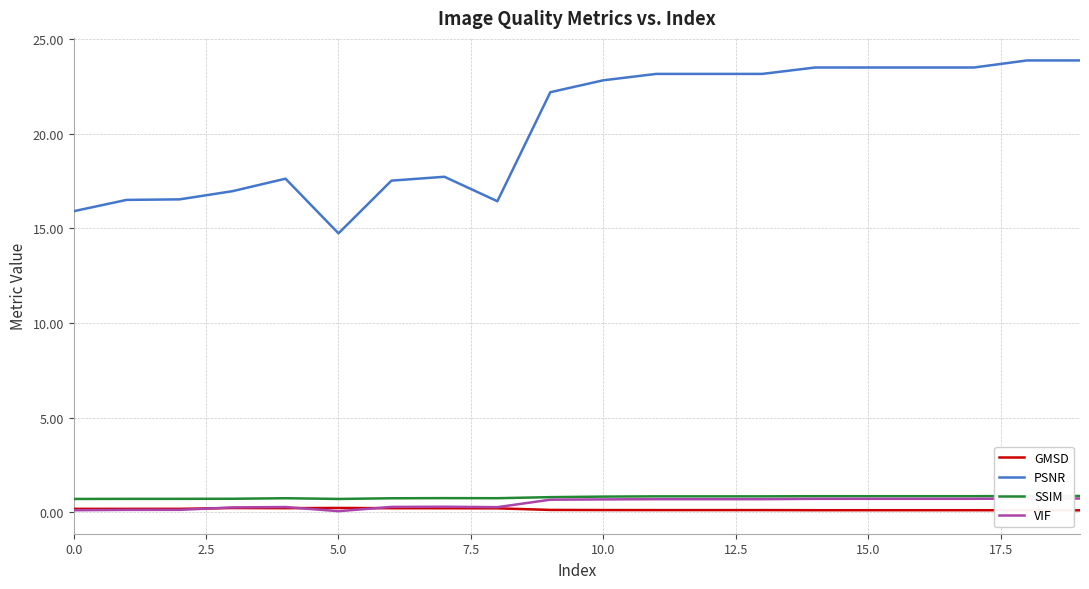

True or false: VIF and PSNR intersect in this chart.

False